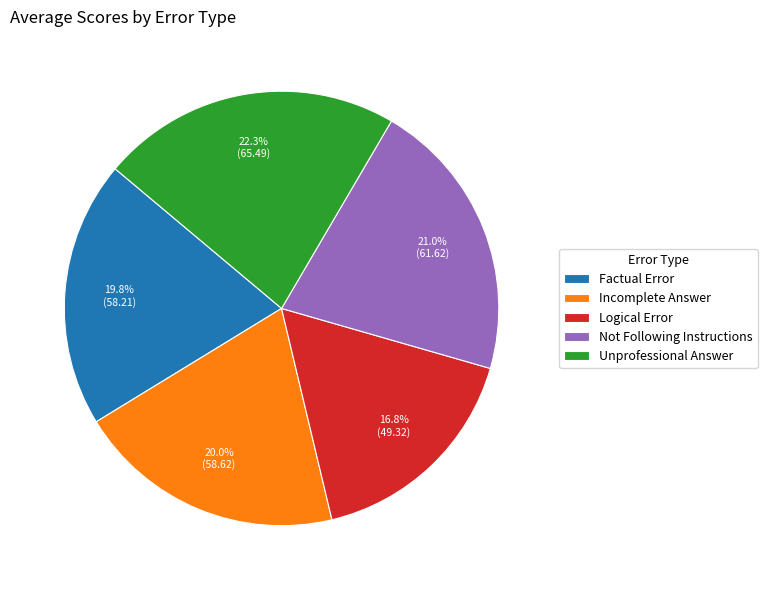

What is the total percentage of Unprofessional Answer and Incomplete Answer?

42.3%